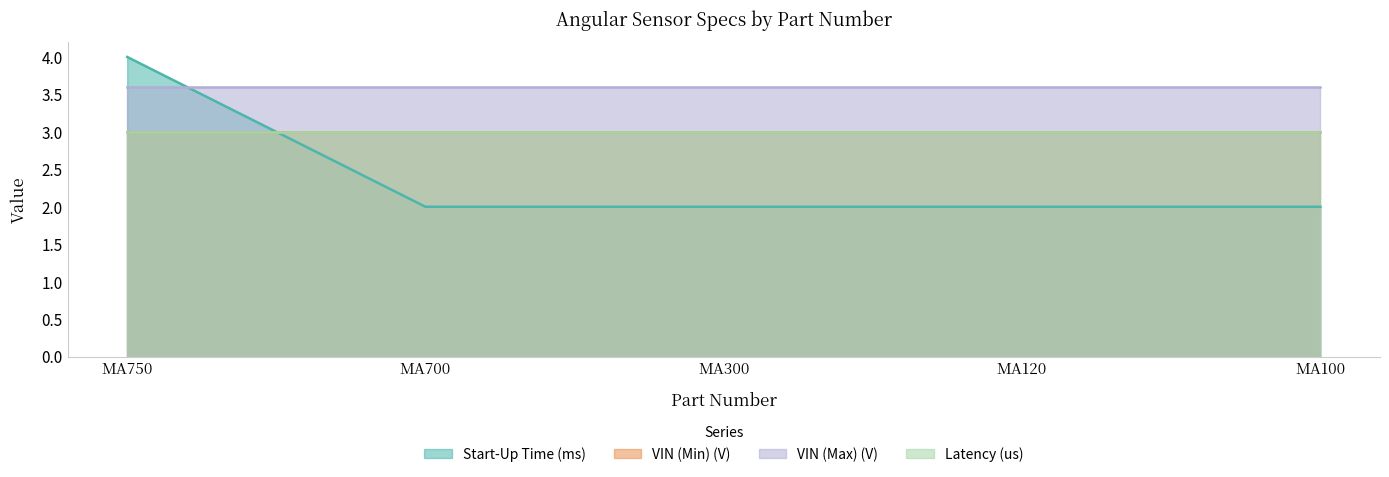

Which series has the largest total across all categories?

VIN (Max) (V)